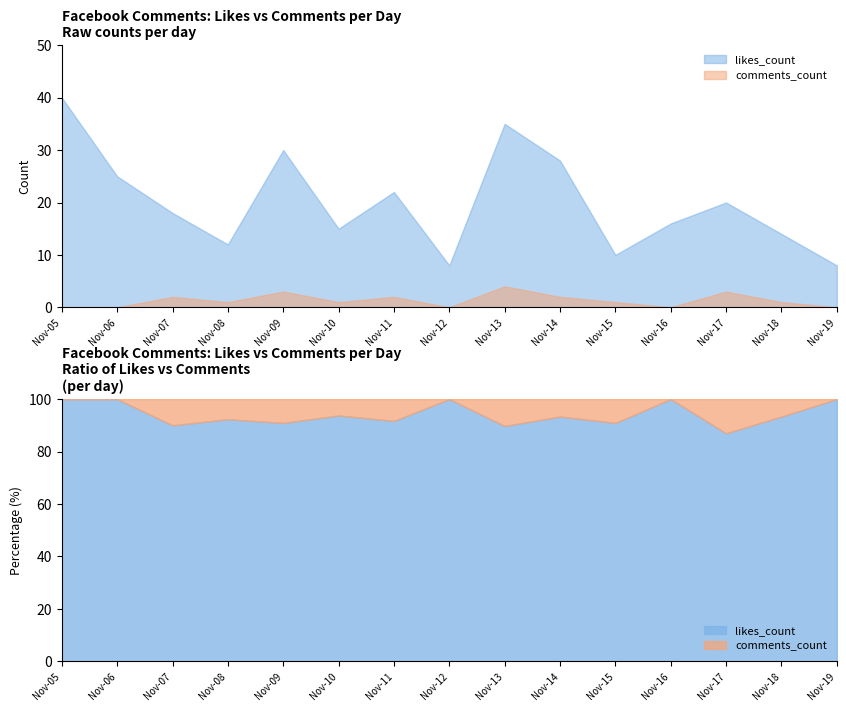

True or false: likes_count has a value of 1 at 23.

False